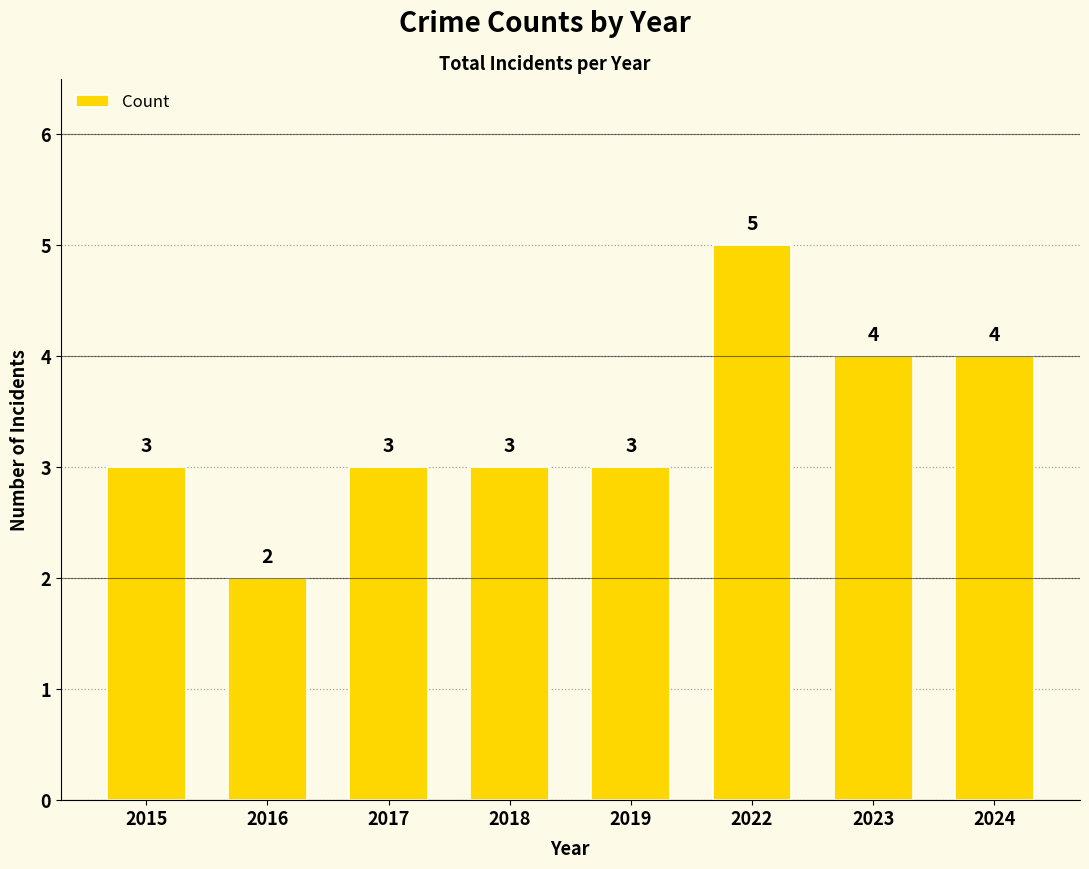

Is it true that the value at 2024 is 4?

True